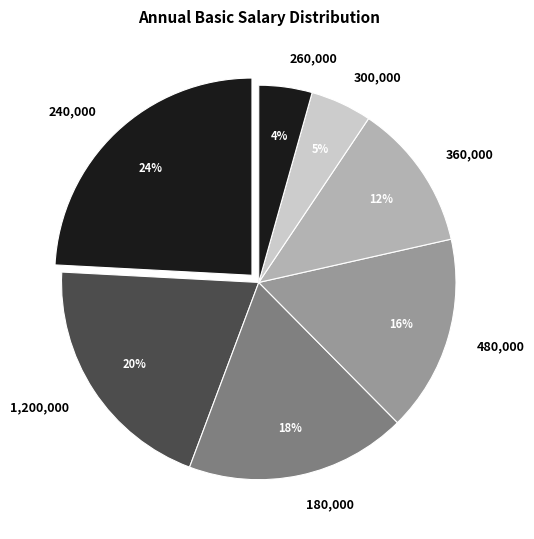

Is the sum of 240,000 and 260,000 greater than half?

No